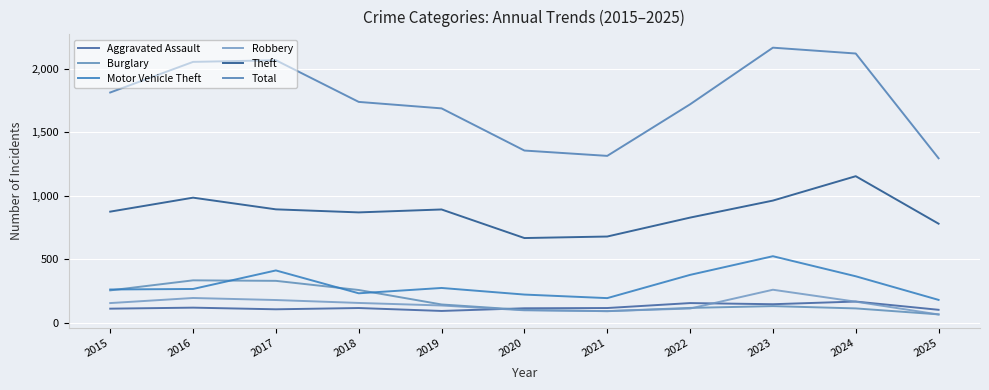

True or false: Theft and Burglary intersect in this chart.

False